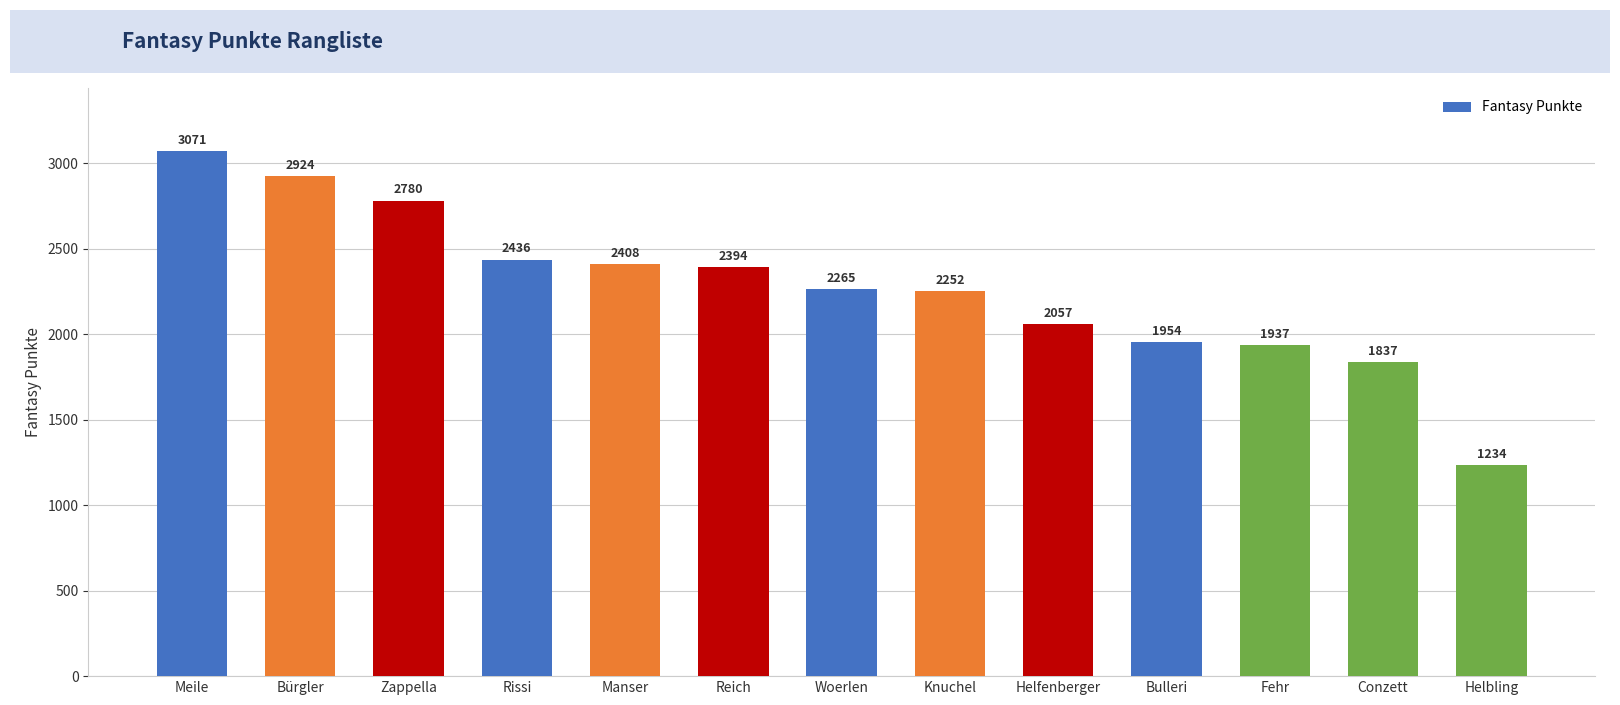

What is the difference between the values at Bulleri and Helbling?

720